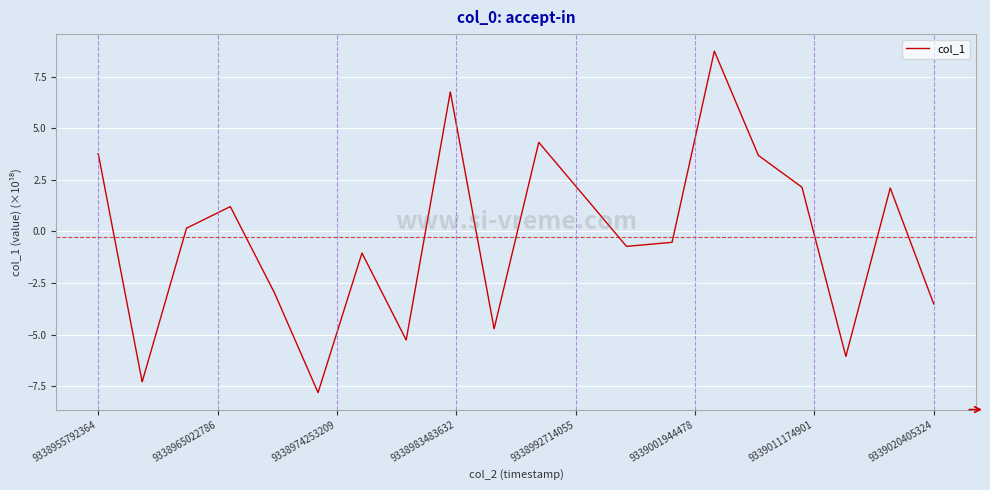

What is the maximum value shown in the chart?

8.7